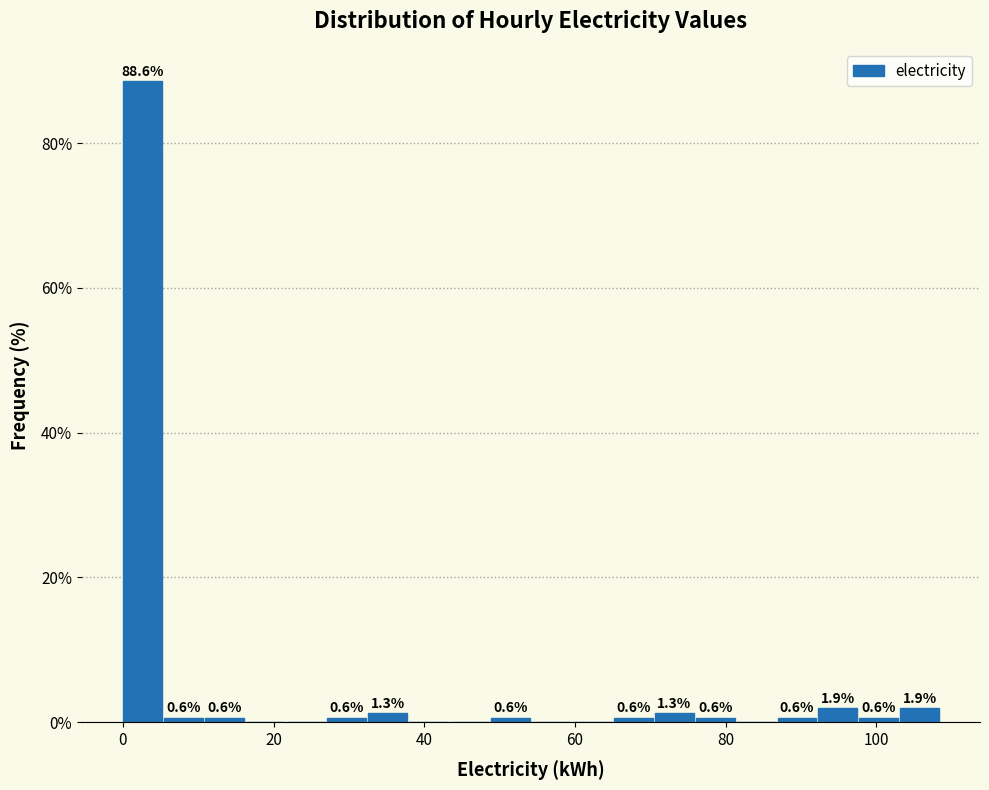

Read against the x-axis, roughly where is the centre of the tallest bar?

2